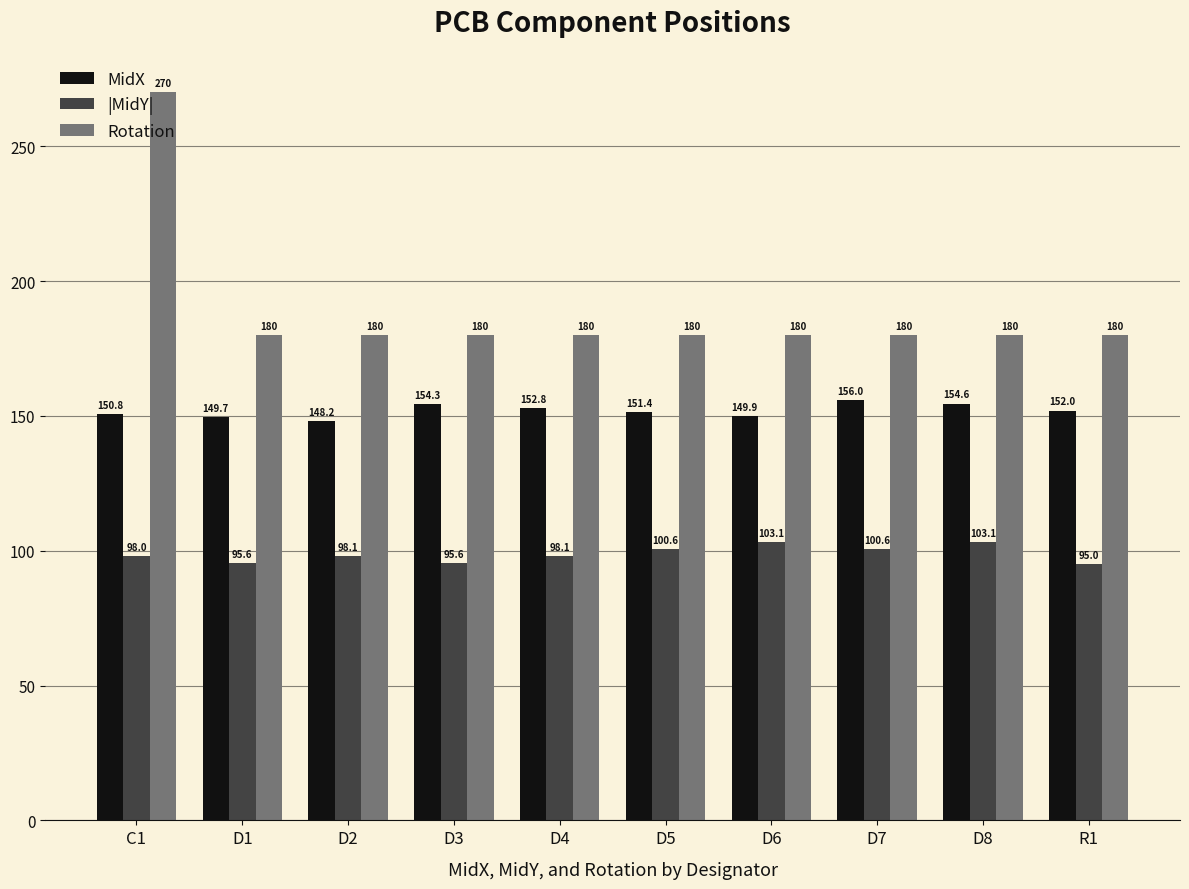

What is the sum of the |MidY| values at D7 and D1?

196.2